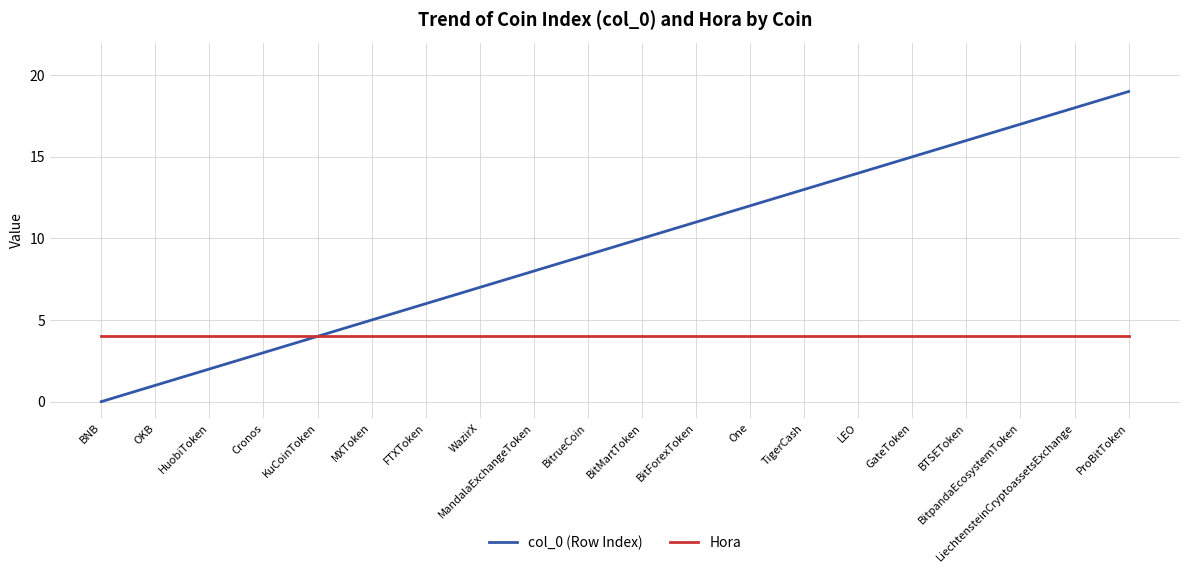

Read the col_0 (Row Index) value at BTSEToken, to the nearest 5.

15